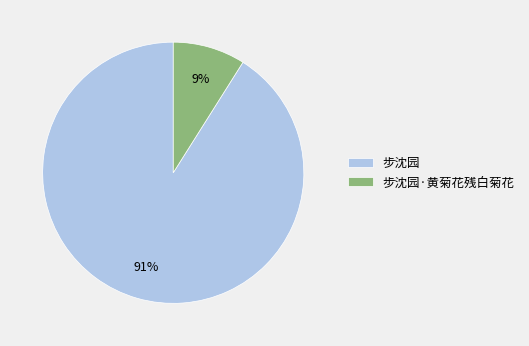

To the nearest percent, what percentage of the pie is 步沈园·黄菊花残白菊花?

9%